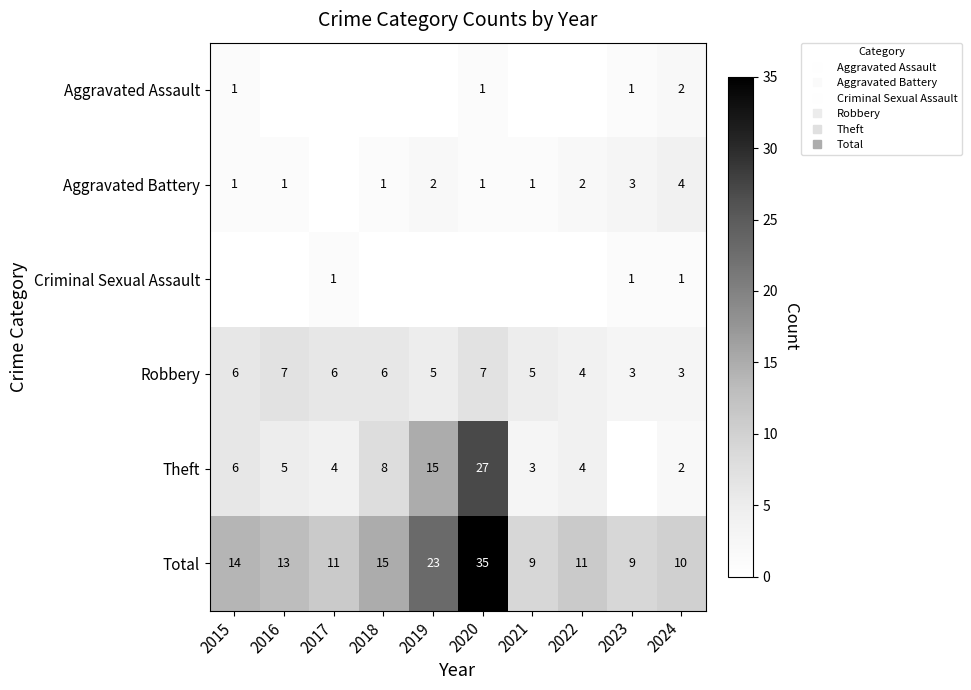

Read the Criminal Sexual Assault value at 2024.

1